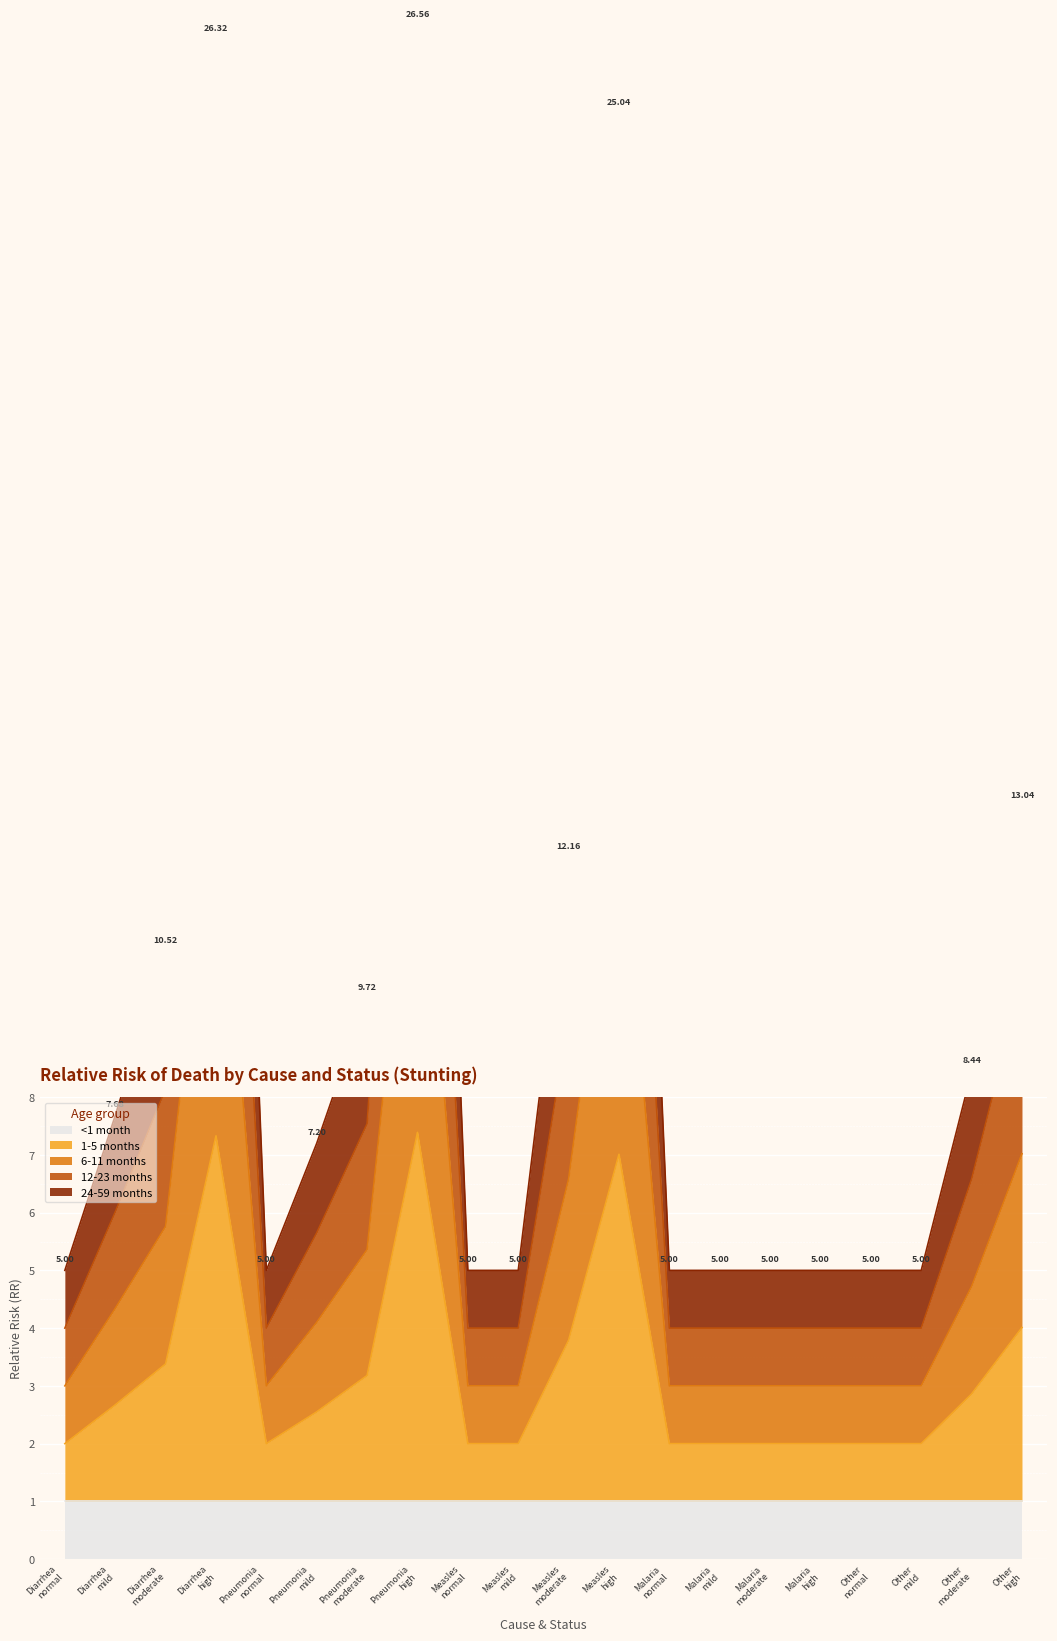

At which category does 12-23 months reach its first local peak?

Diarrhea high